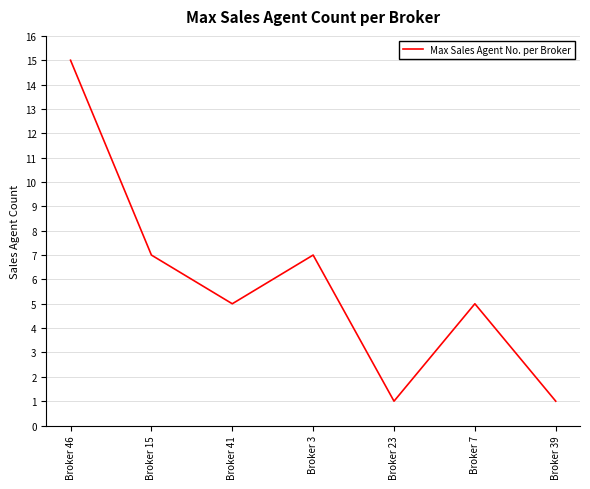

What is the average value?

6